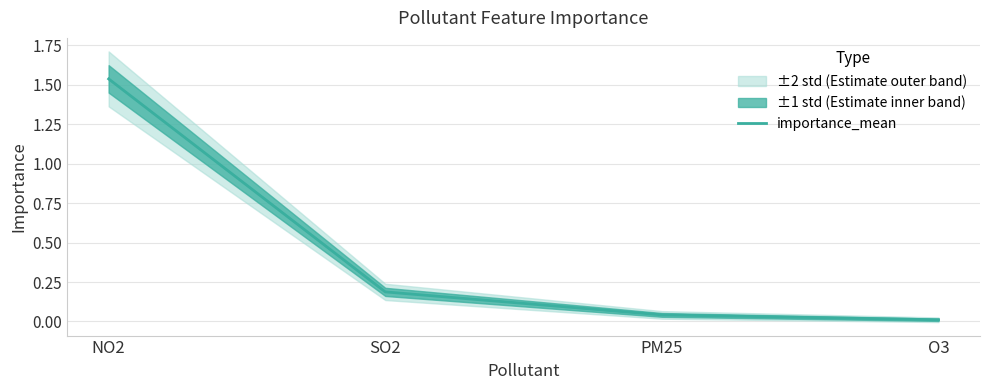

Which category has the highest value across all series?

NO2